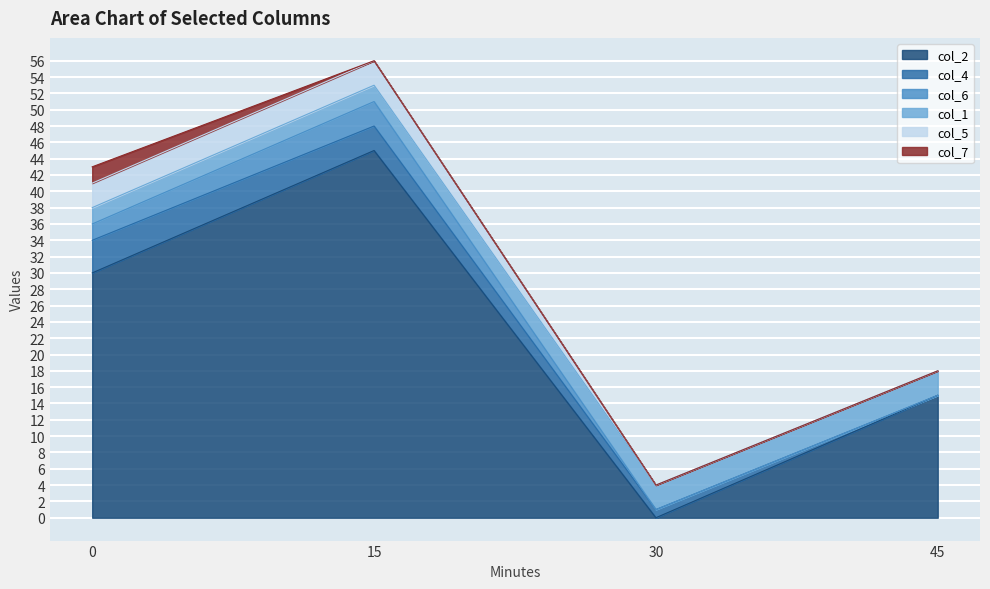

What is the sum of all col_1 values?

10